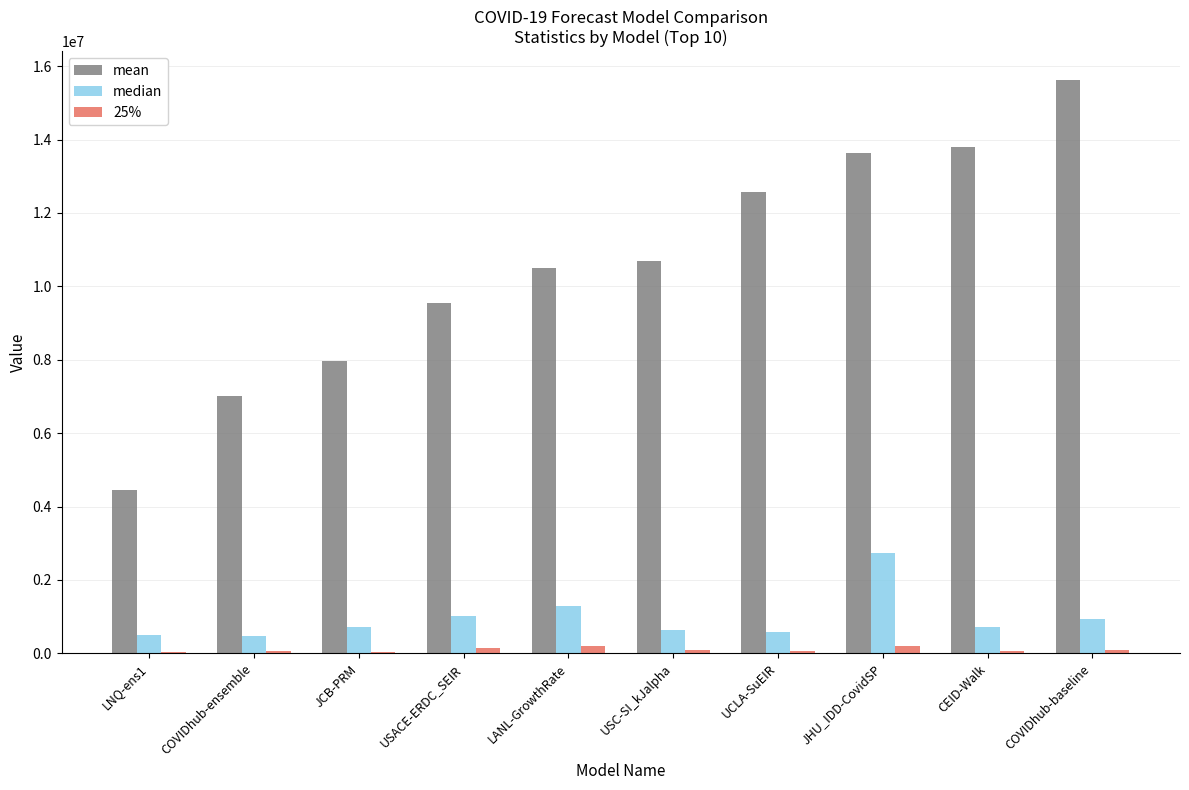

What is the difference between the mean values at JCB-PRM and COVIDhub-baseline?

7657697.2